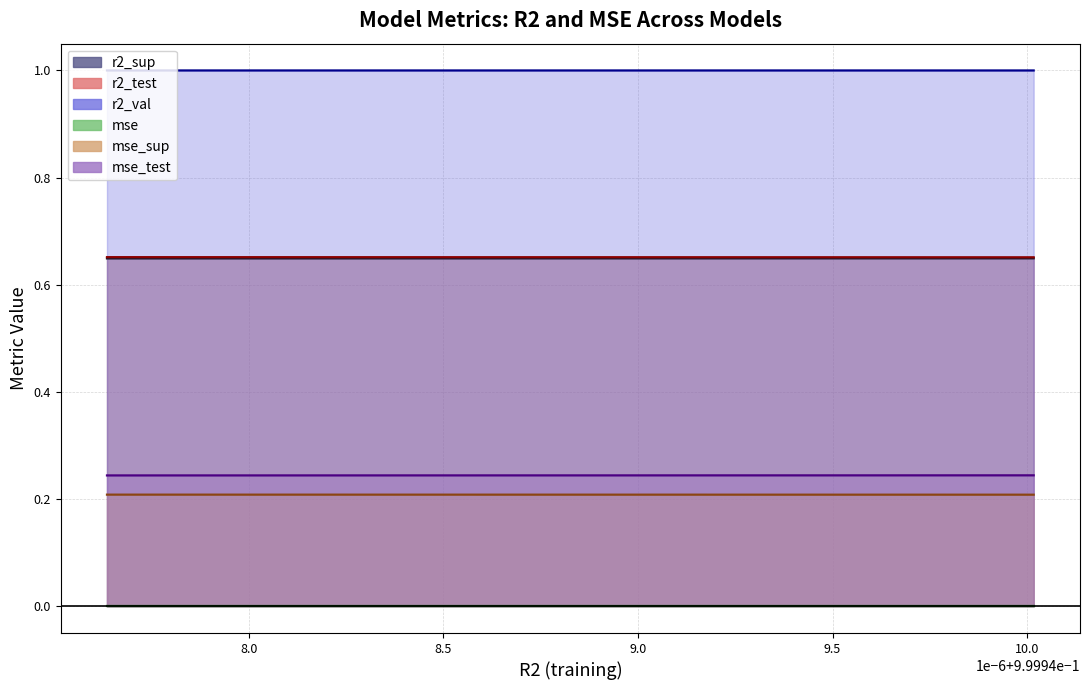

What is the sum of the r2_val values at model_9_49_6 and model_9_49_3?

2.0